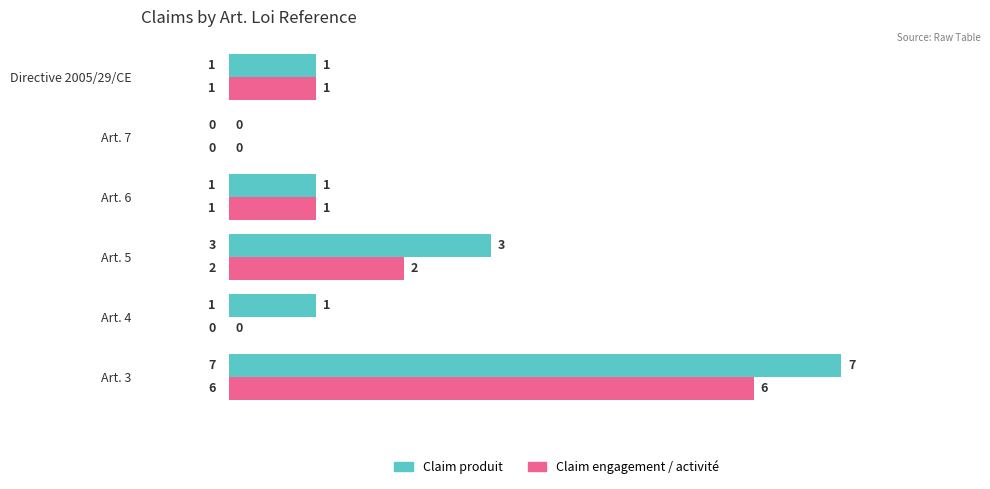

What is the sum of all Claim engagement / activité values?

10